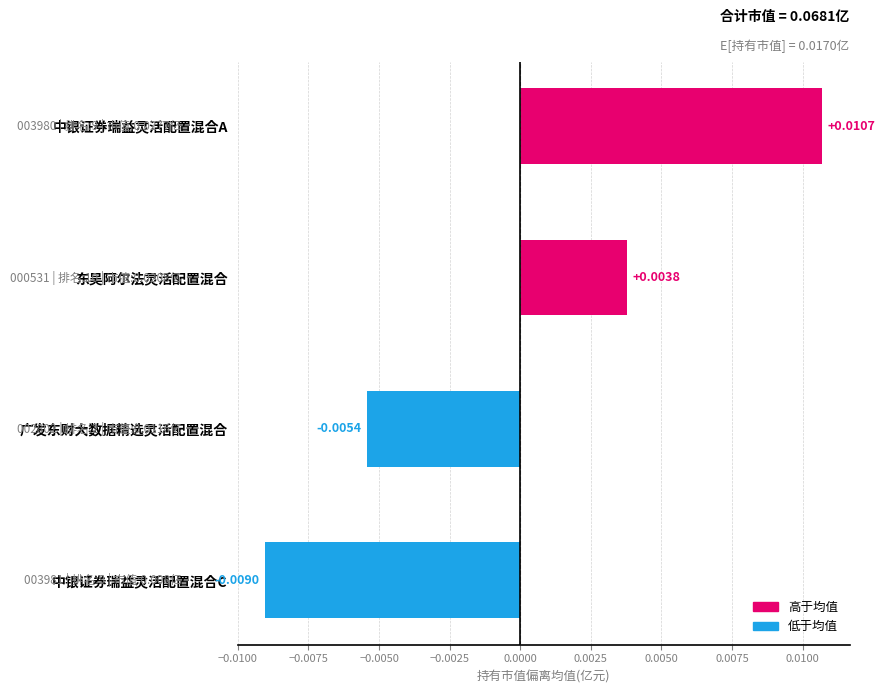

Count the number of data series in this chart.

1